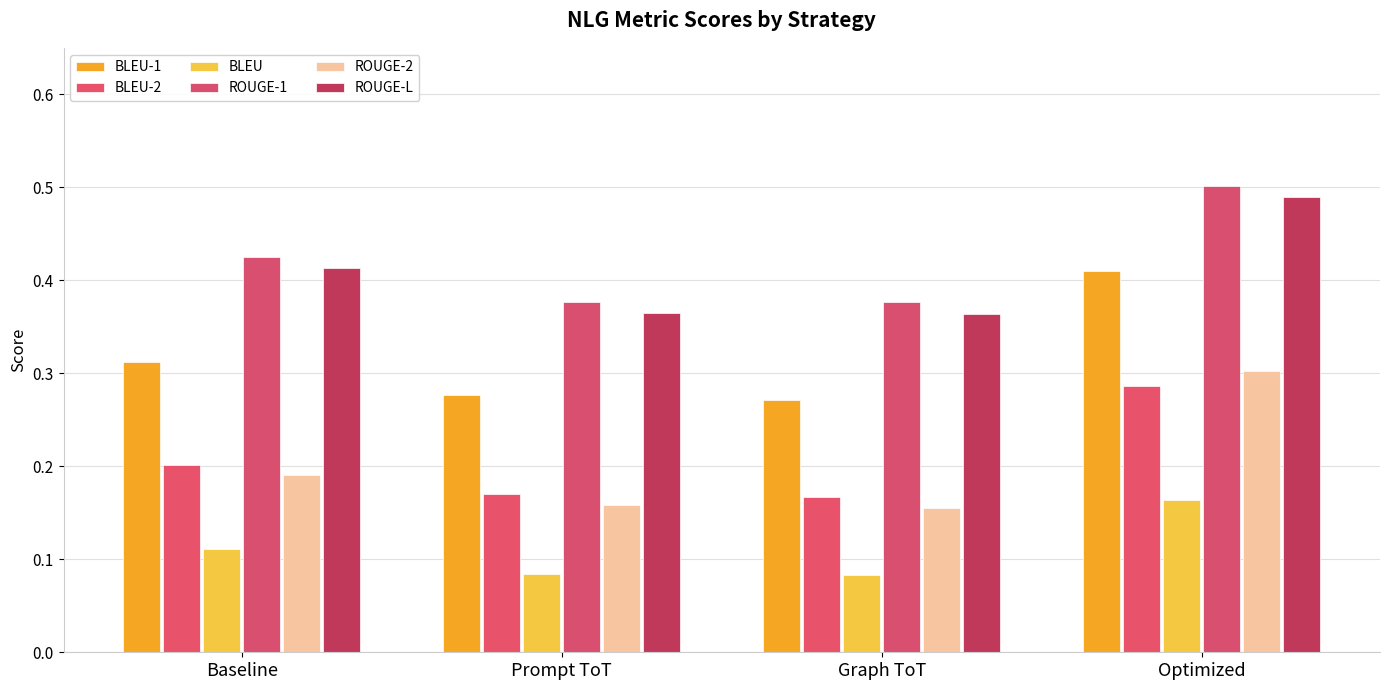

Count the number of data series in this chart.

6